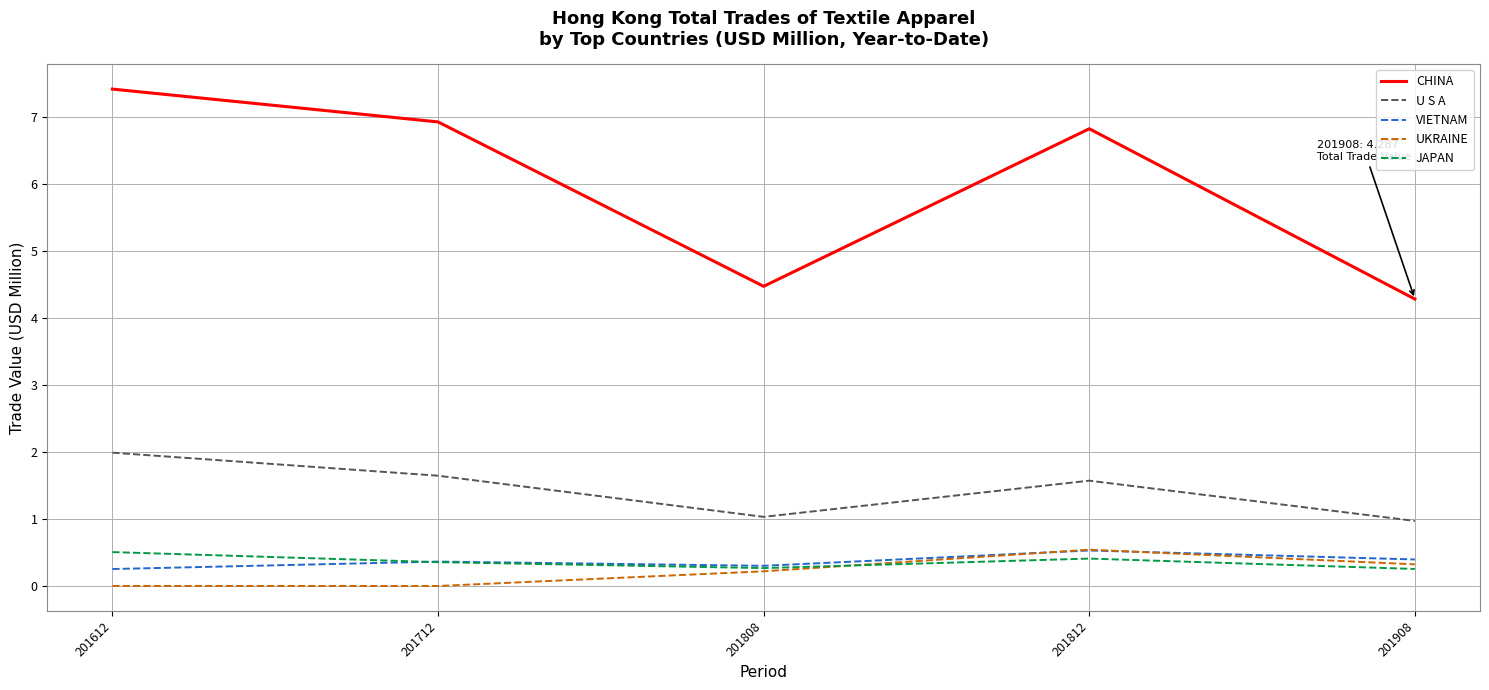

What is the difference between the highest and lowest values at 201808?

4.3